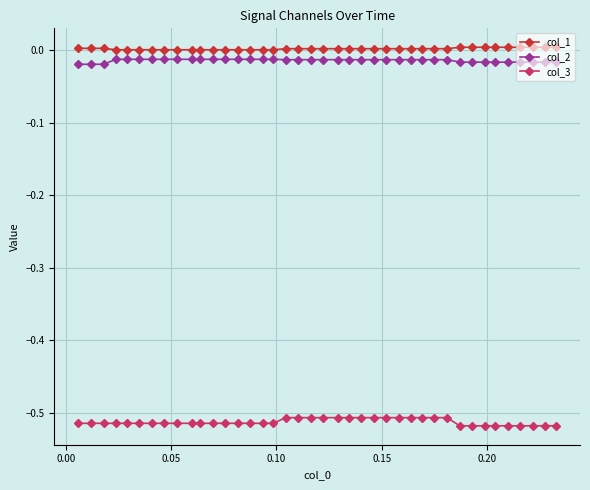

List the series in order of their peak value, highest first.

col_1, col_2, col_3